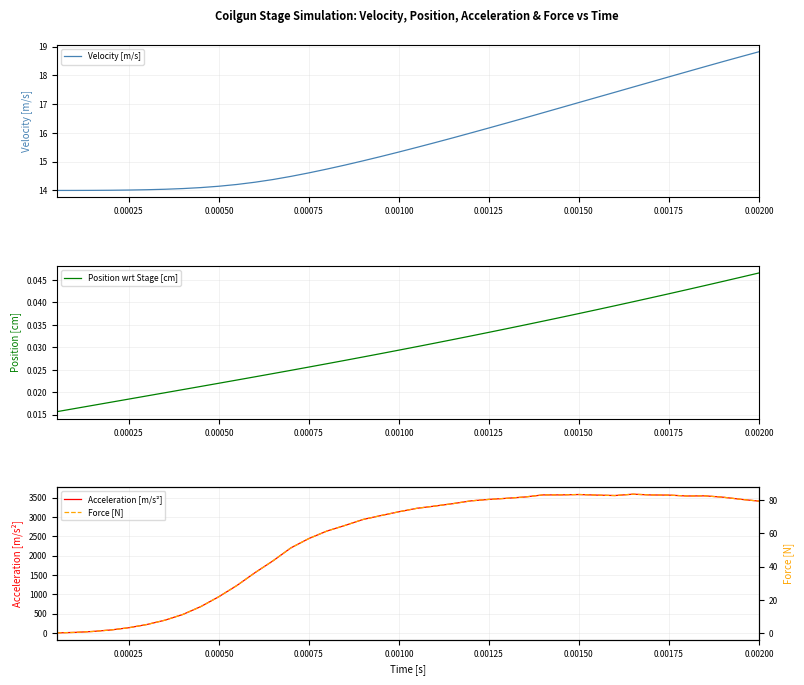

True or false: Force [N] and Acceleration [m/s²] intersect in this chart.

False